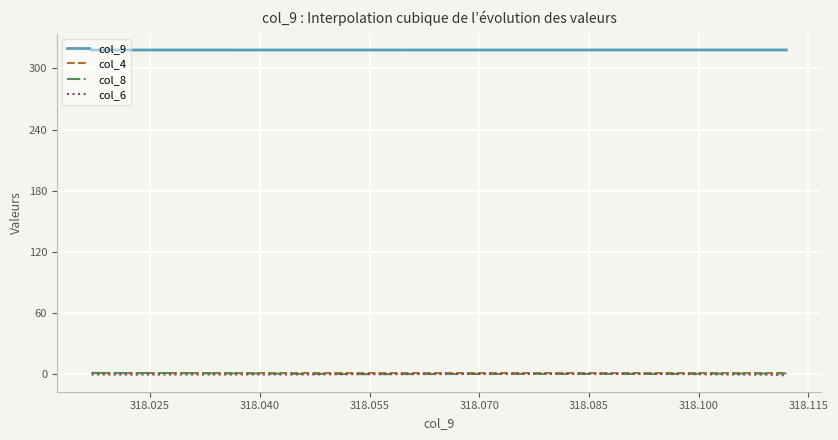

True or false: col_4 and col_9 intersect in this chart.

False